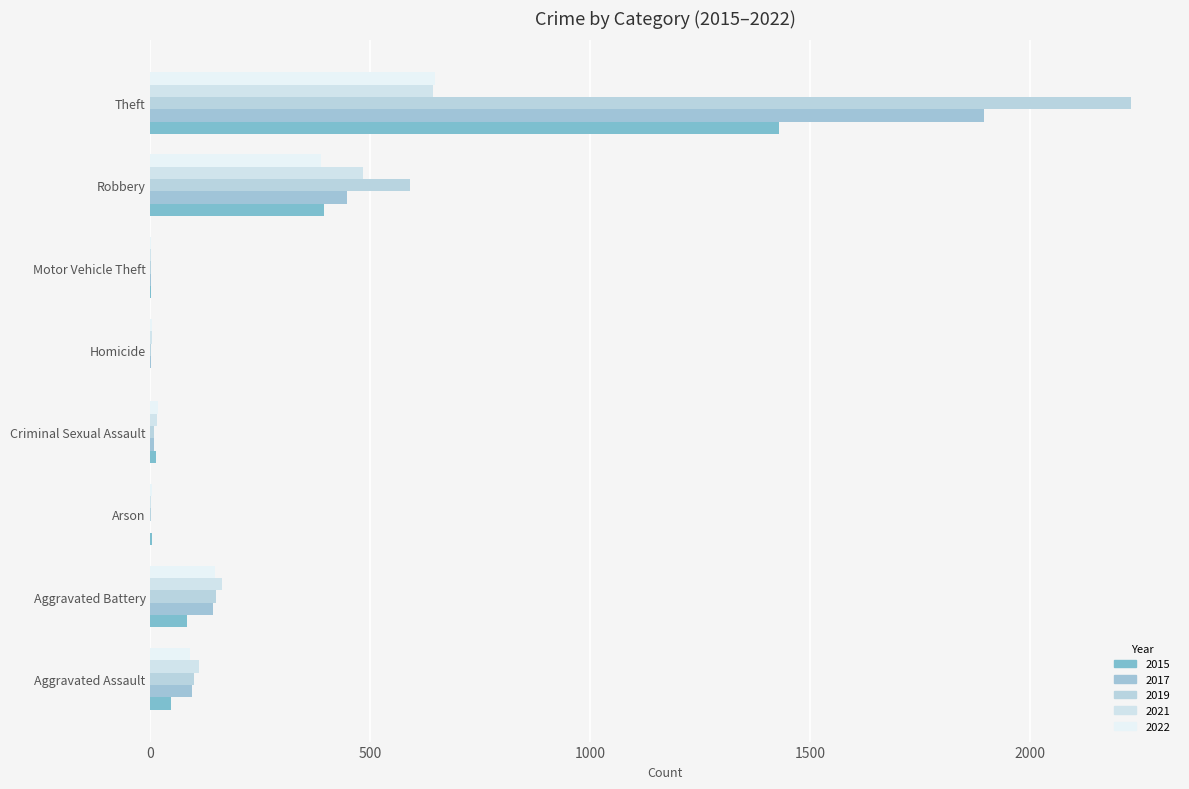

At which label is 2021 closest to 322?

Aggravated Battery